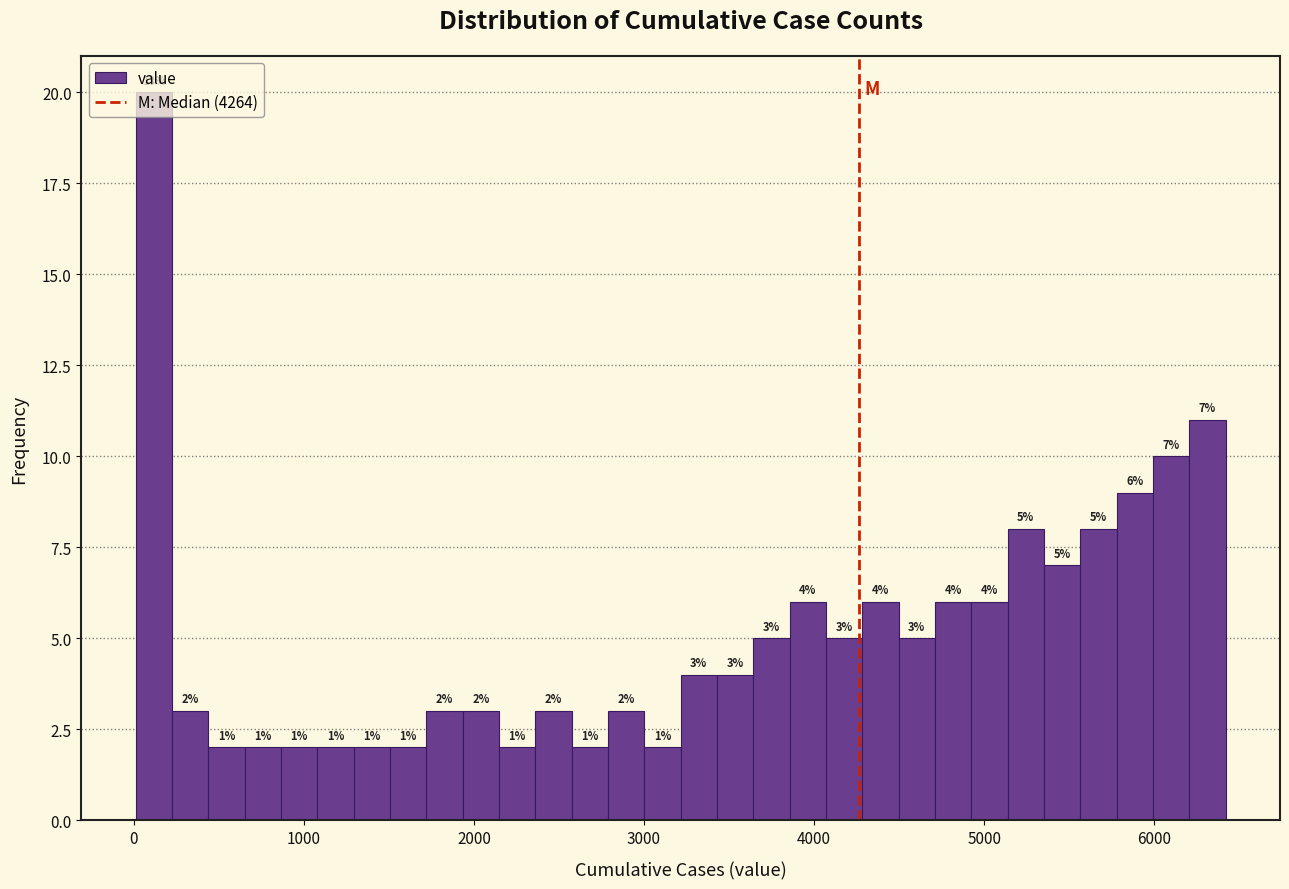

Read against the x-axis, roughly where is the centre of the tallest bar?

100